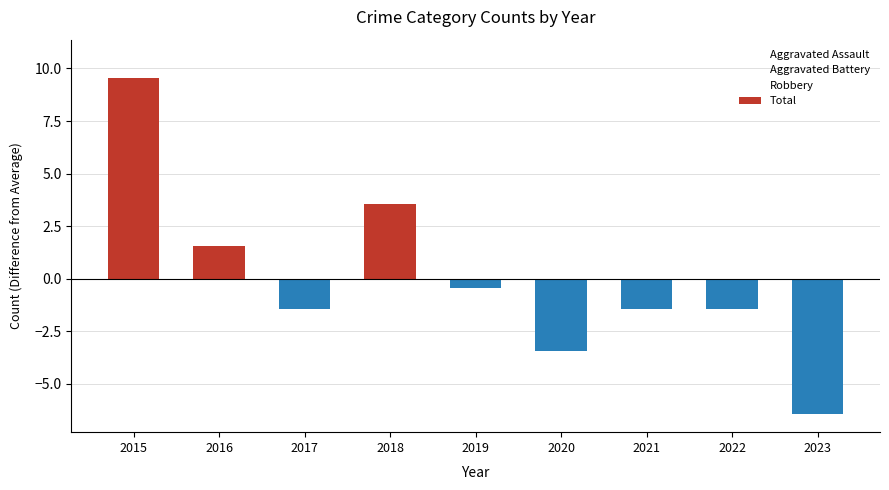

Where does the Total series first go above -1?

2015